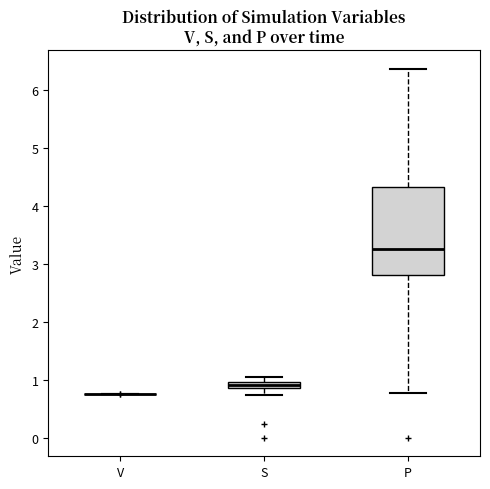

Comparing the boxes themselves (not the whiskers), which one is the tallest?

P